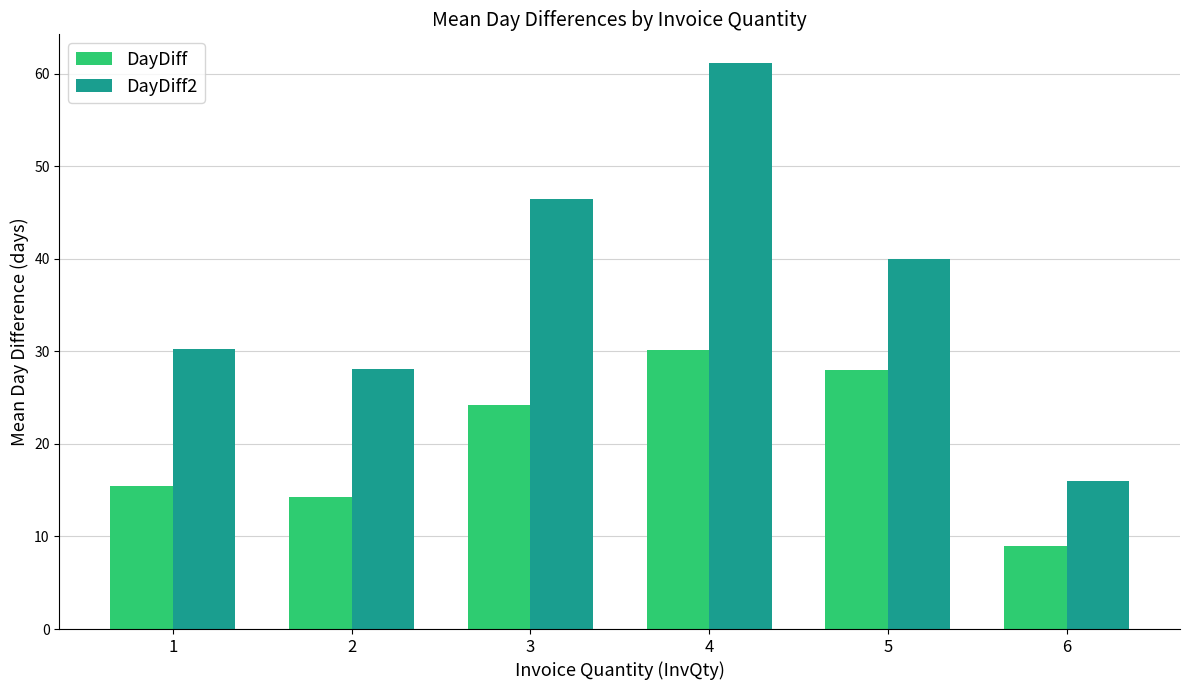

What is the sum of all DayDiff2 values?

222.1